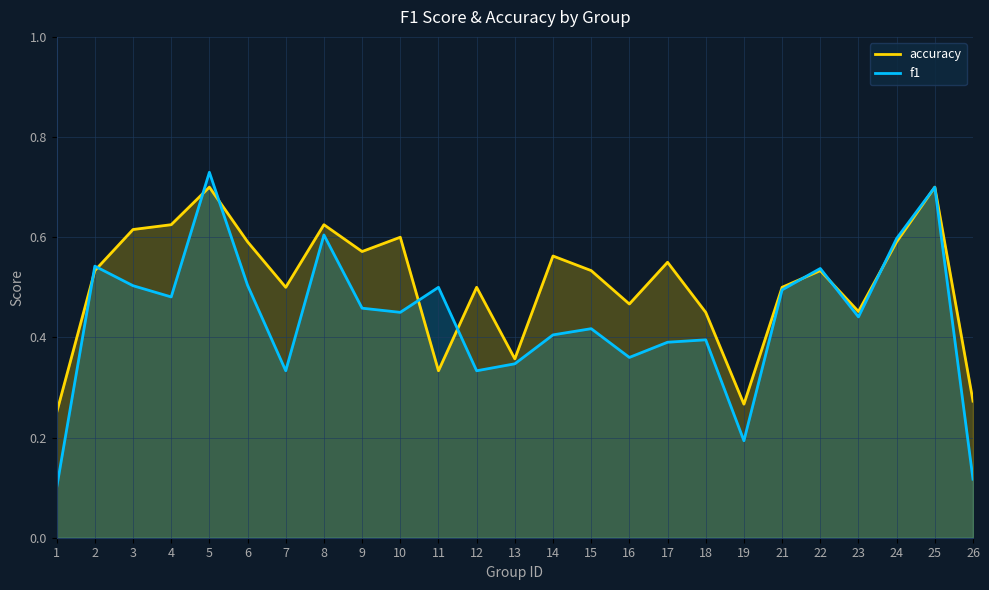

How many distinct data groups are displayed?

2